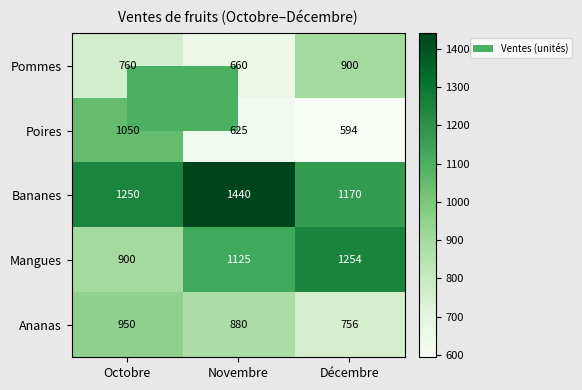

What is the sum of the Mangues values at Décembre and Octobre?

2154